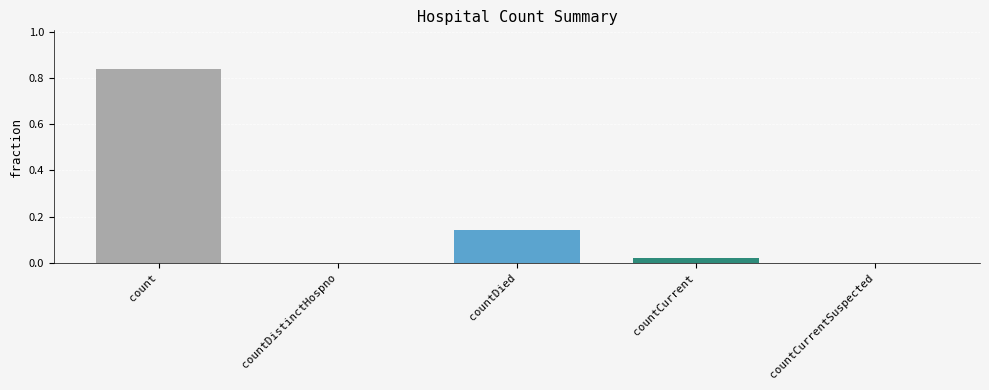

Which has a higher value, countDistinctHospno or countDied?

countDied